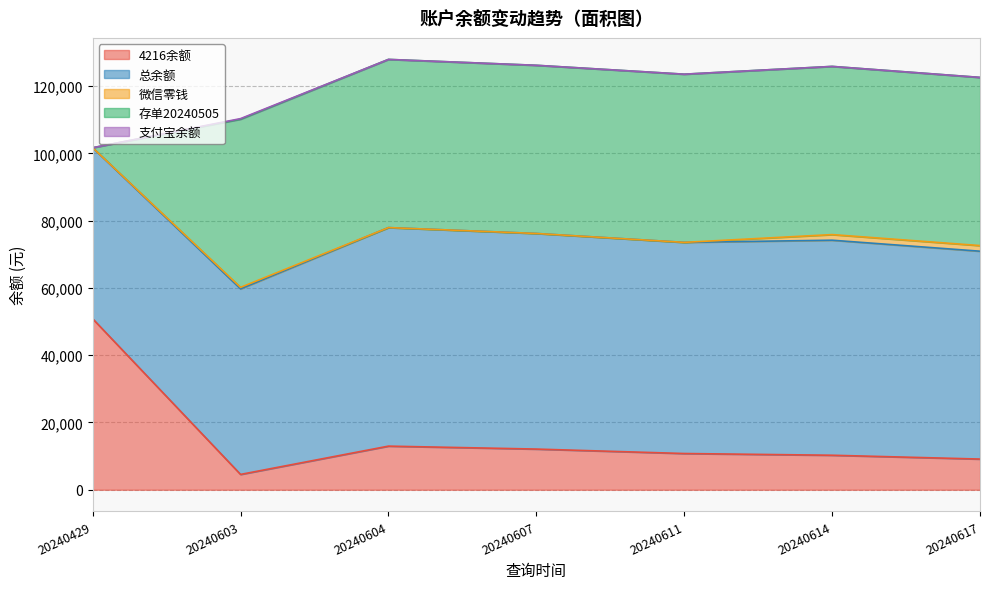

List the labels in order of 总余额 value, largest first.

20240604, 20240607, 20240614, 20240611, 20240617, 20240603, 20240429